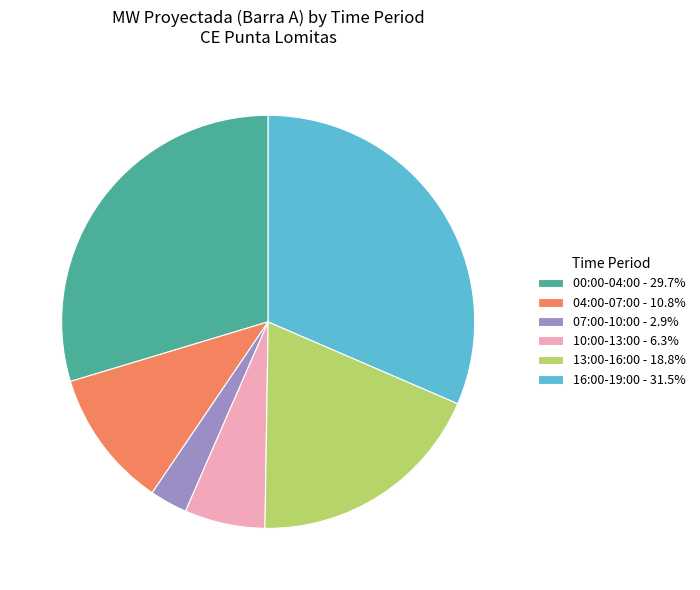

Approximately how many times larger is the value at 13:00-16:00 - 18.8% compared to 16:00-19:00 - 31.5%?

0.6